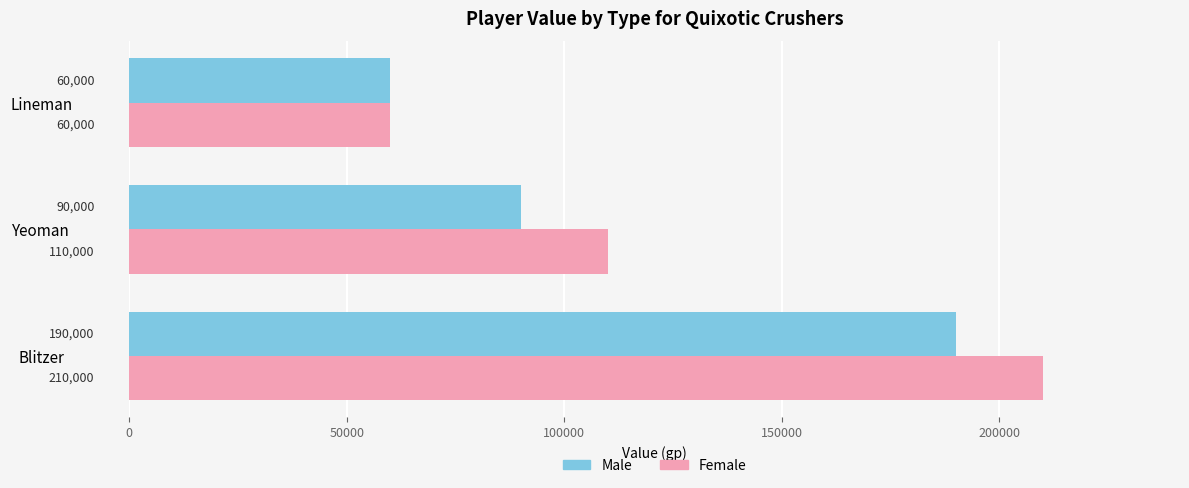

How many categories are shown in the chart?

3